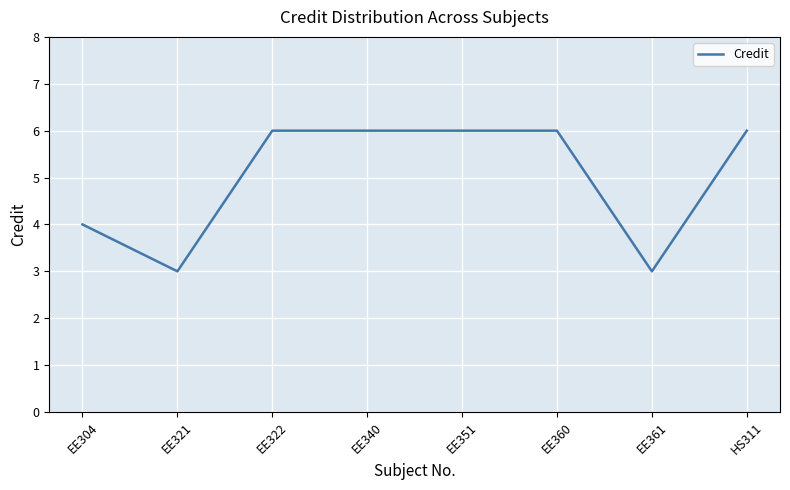

What is the sum of all values?

40